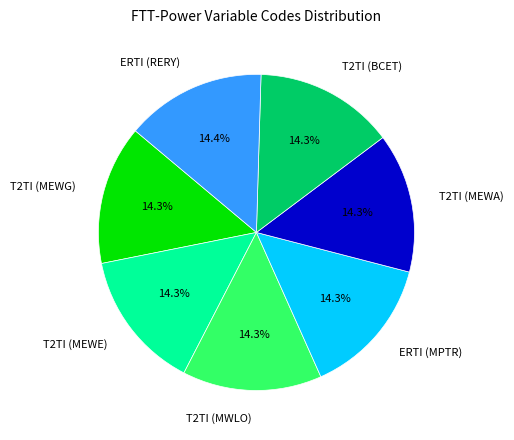

Approximately how many times larger is the value at T2TI (MEWE) compared to ERTI (RERY)?

1.0